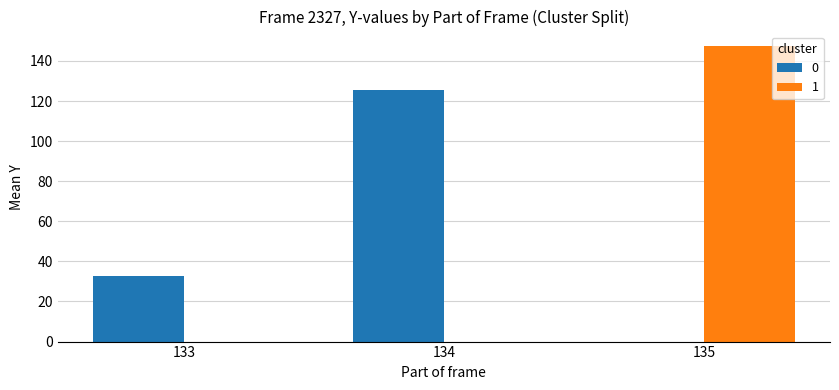

The 0 series shows 51.6 at 133. True or false?

False